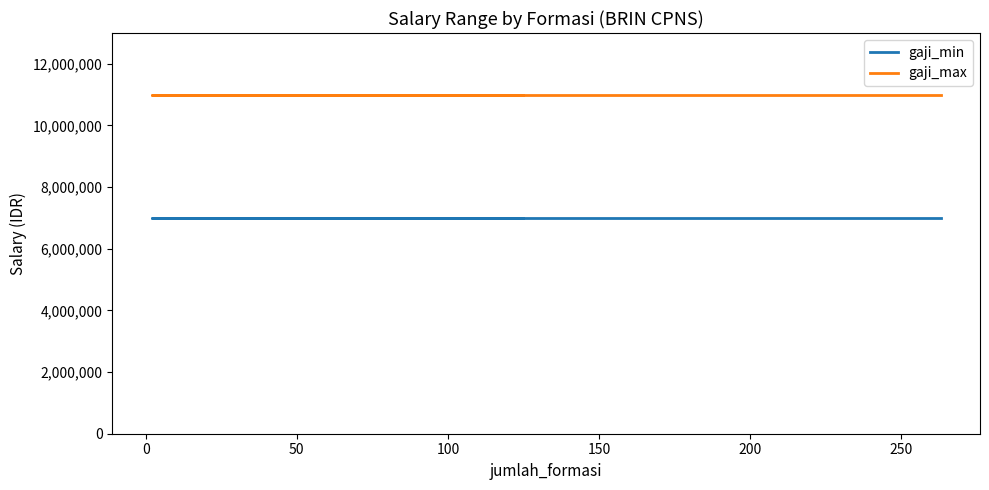

Reading left to right, extract all data points from this chart.

gaji_min: 7000000	7000000	7000000	7000000	7000000	7000000
gaji_max: 11000000	11000000	11000000	11000000	11000000	11000000